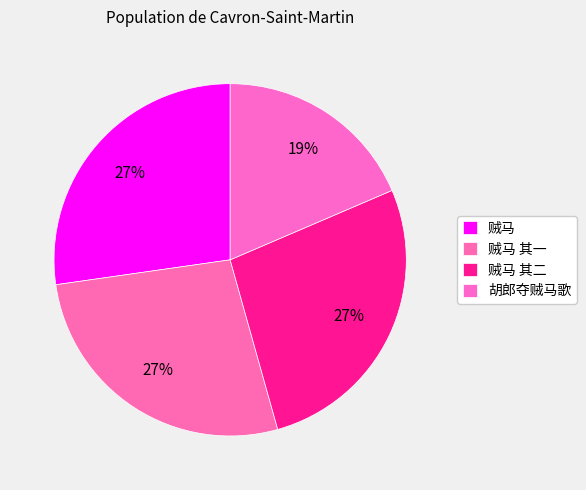

Is there any slice that represents more than half of the pie?

No